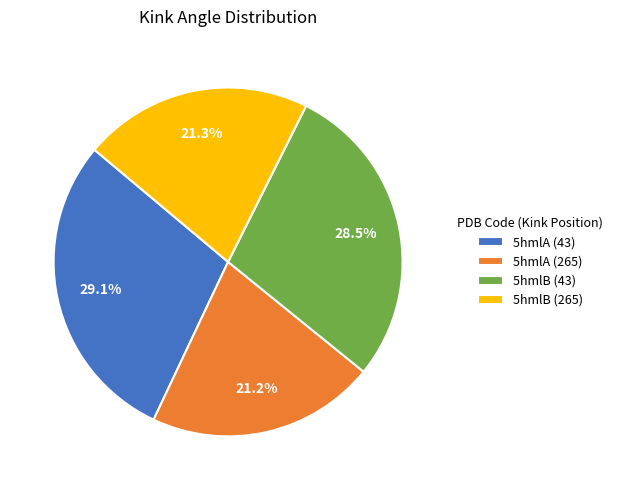

The 5hmlA (43) slice represents 44% of the pie. True or false?

False